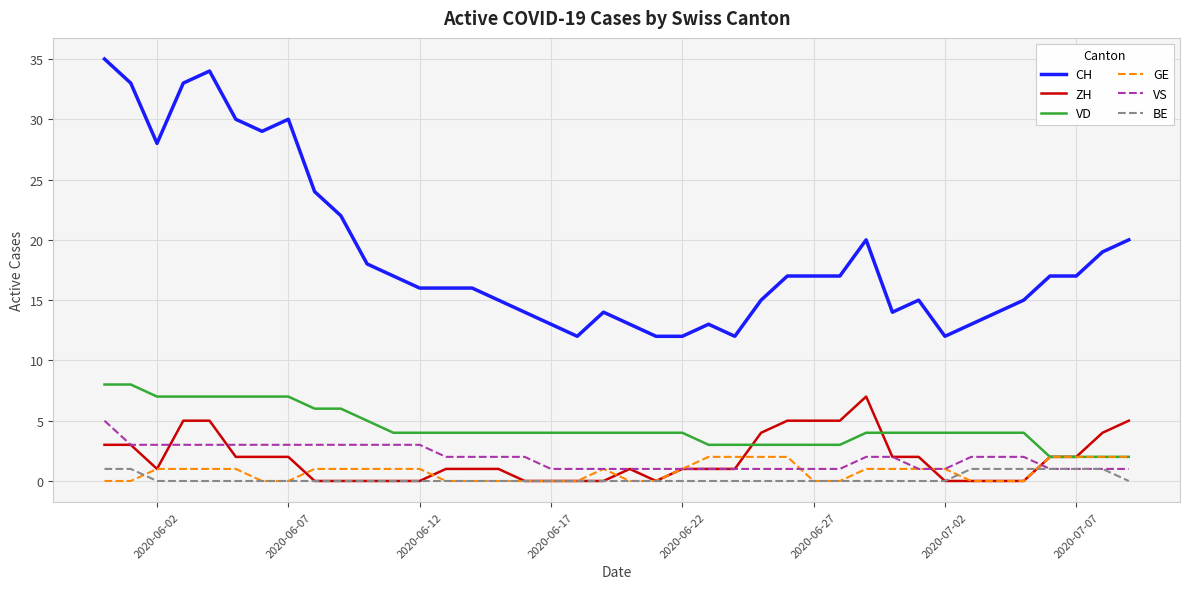

True or false: ZH and CH cross at least once.

False